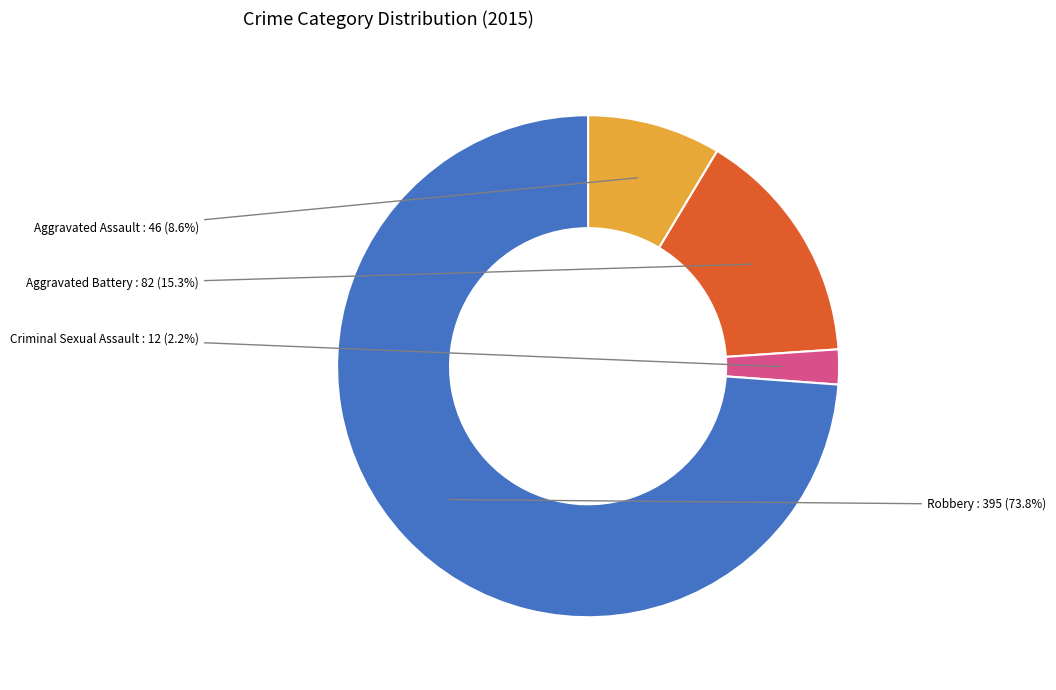

To the nearest percent, what portion does Robbery represent?

74%